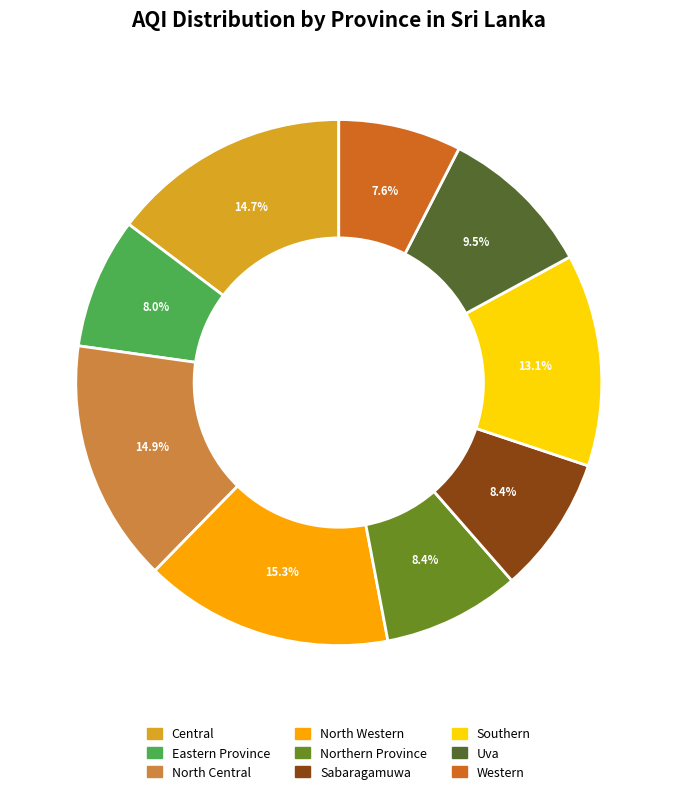

How many slices are in this pie chart?

9